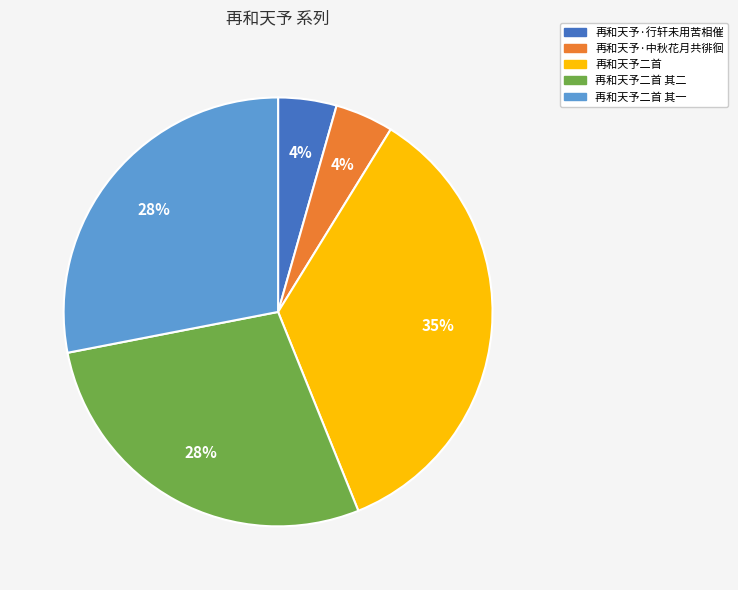

The 再和天予·行轩未用苦相催 slice represents 4% of the pie. True or false?

True